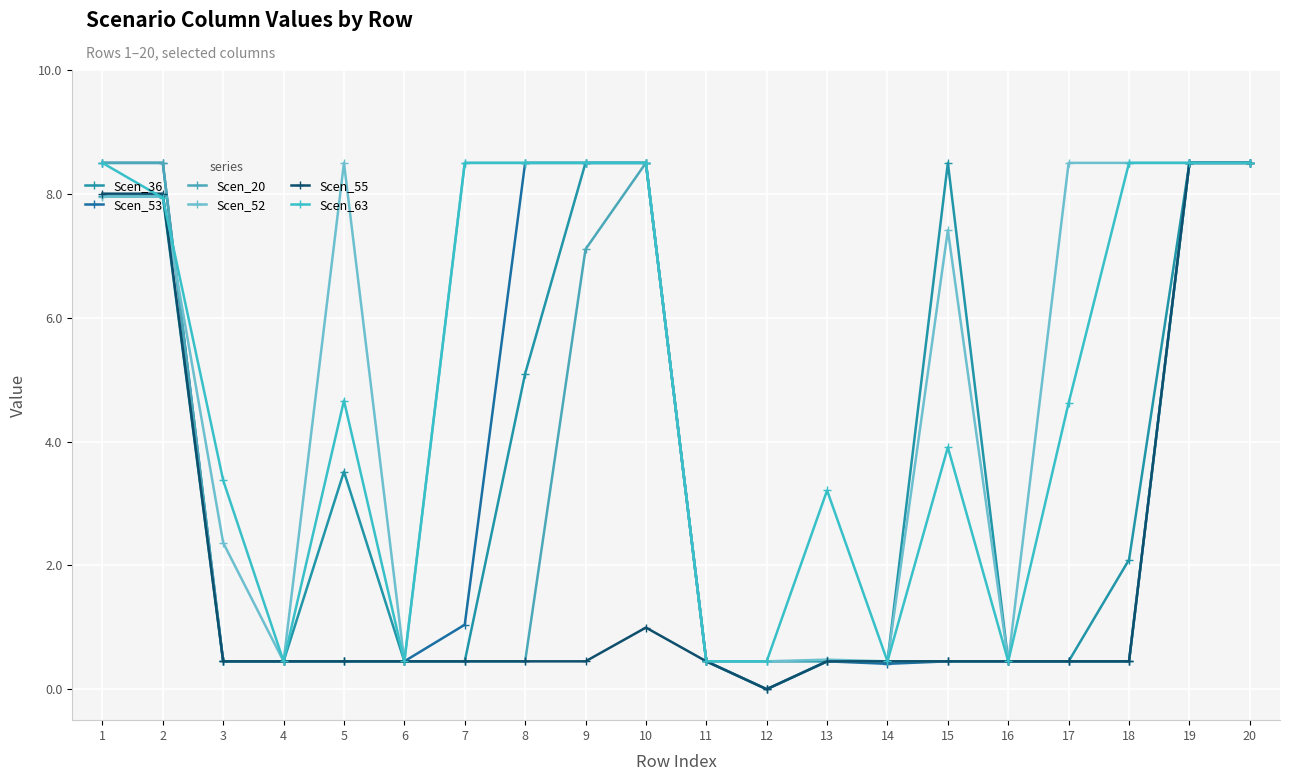

At 2, list the series in order from largest to smallest.

Scen_53, Scen_20, Scen_55, Scen_36, Scen_52, Scen_63